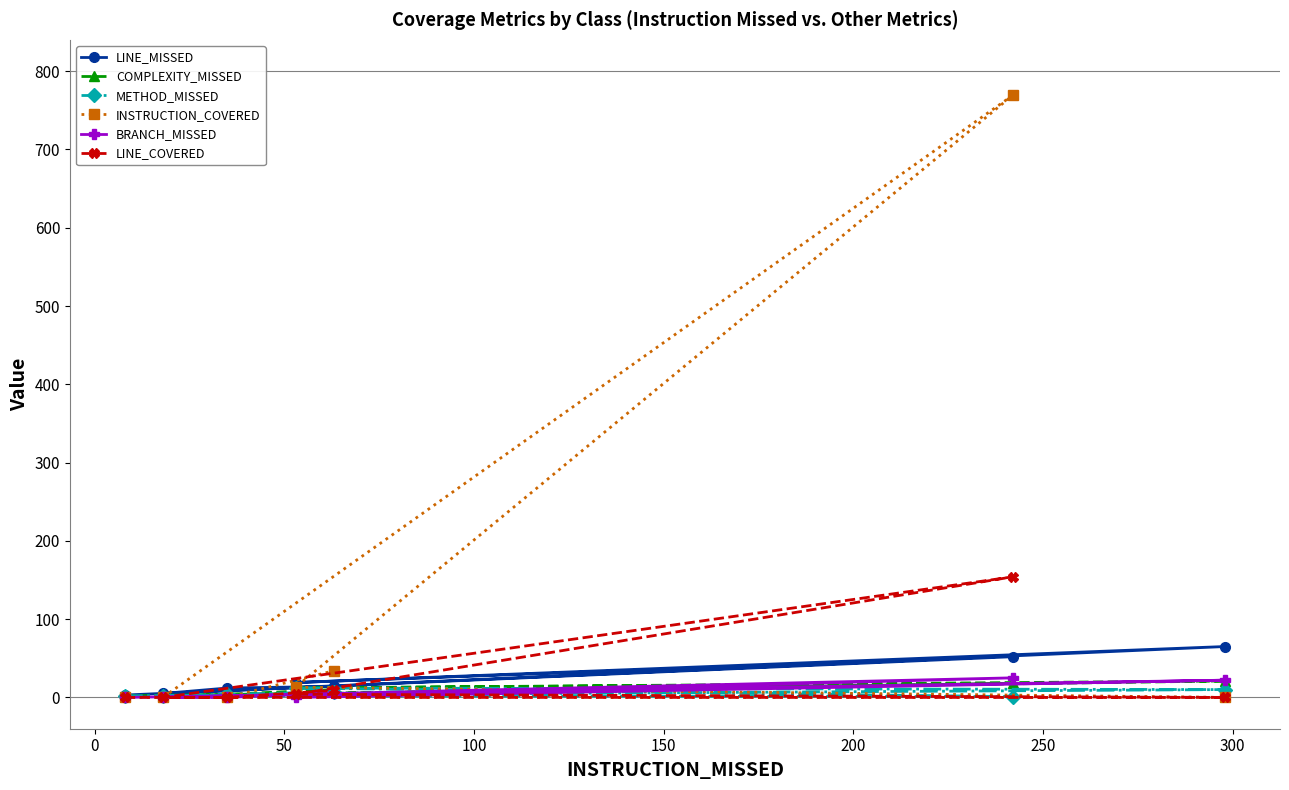

Which series has the widest spread of values?

INSTRUCTION_COVERED